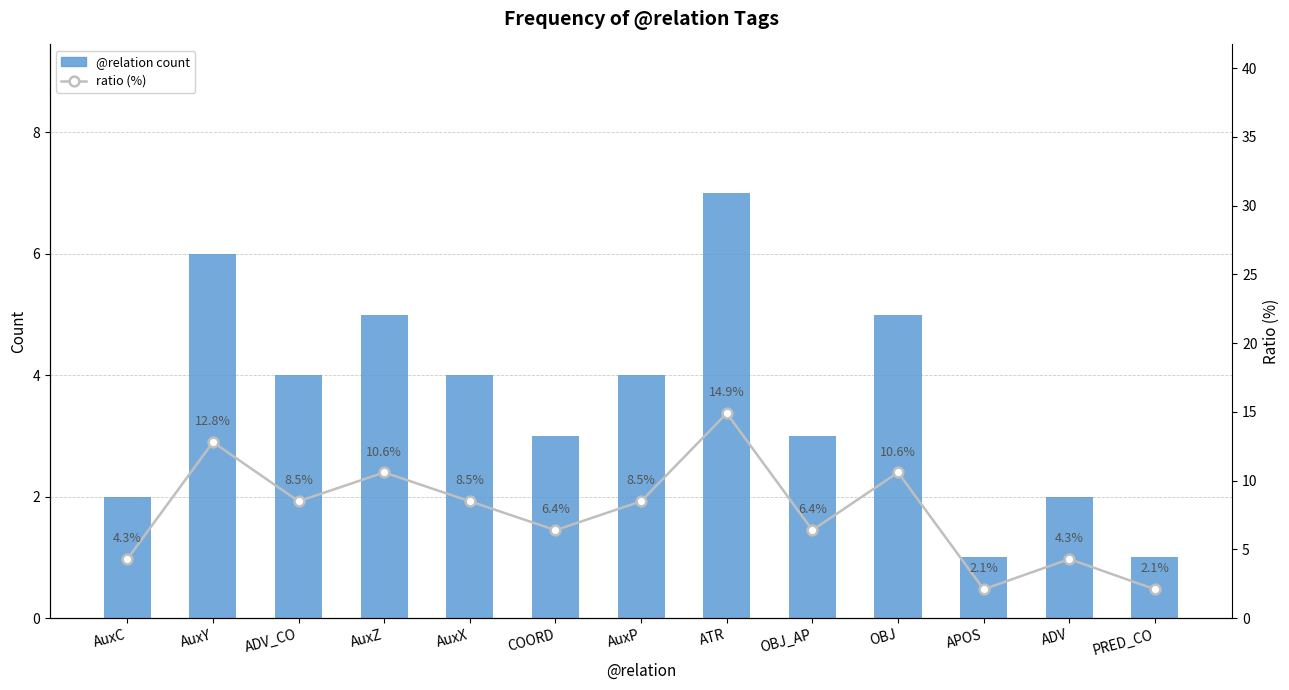

What is the label of the 5th bar from the right?

OBJ_AP